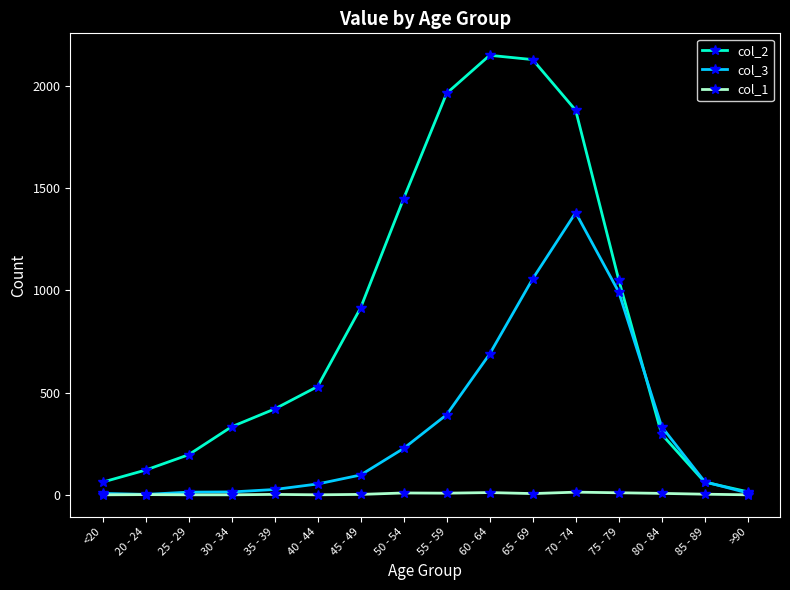

Is it true that col_3 equals 333 at 80 - 84?

True